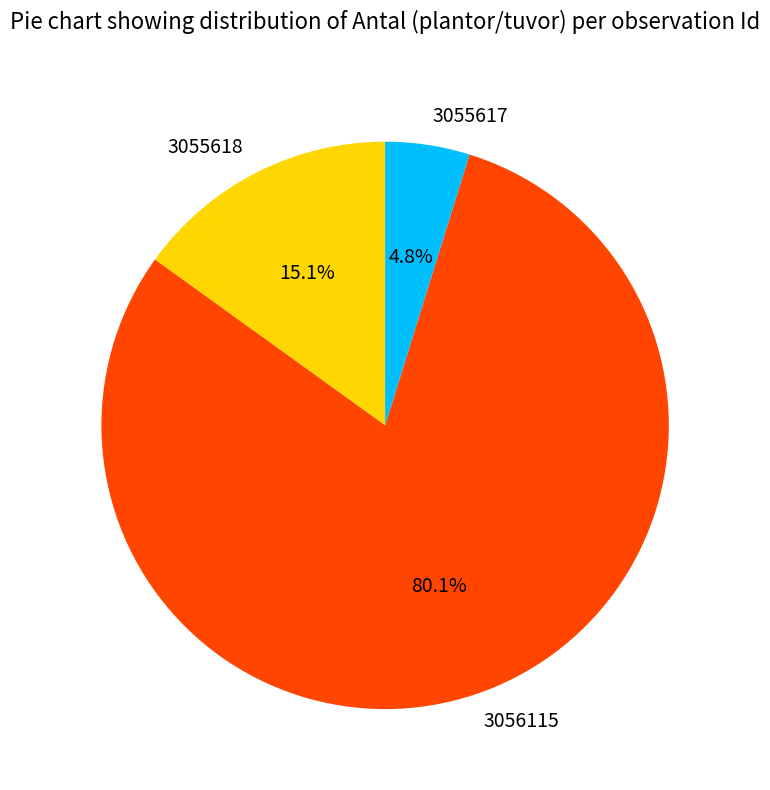

How many slices are in this pie chart?

3